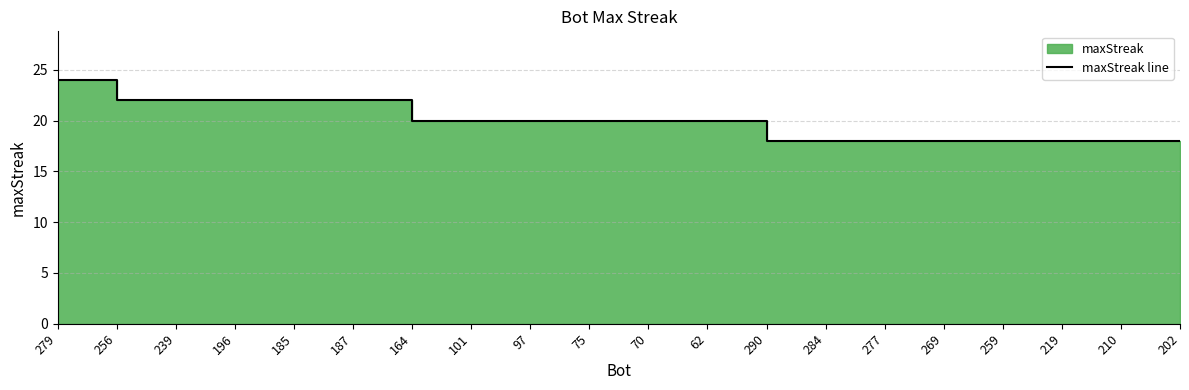

What is the difference between the maximum and minimum values?

6